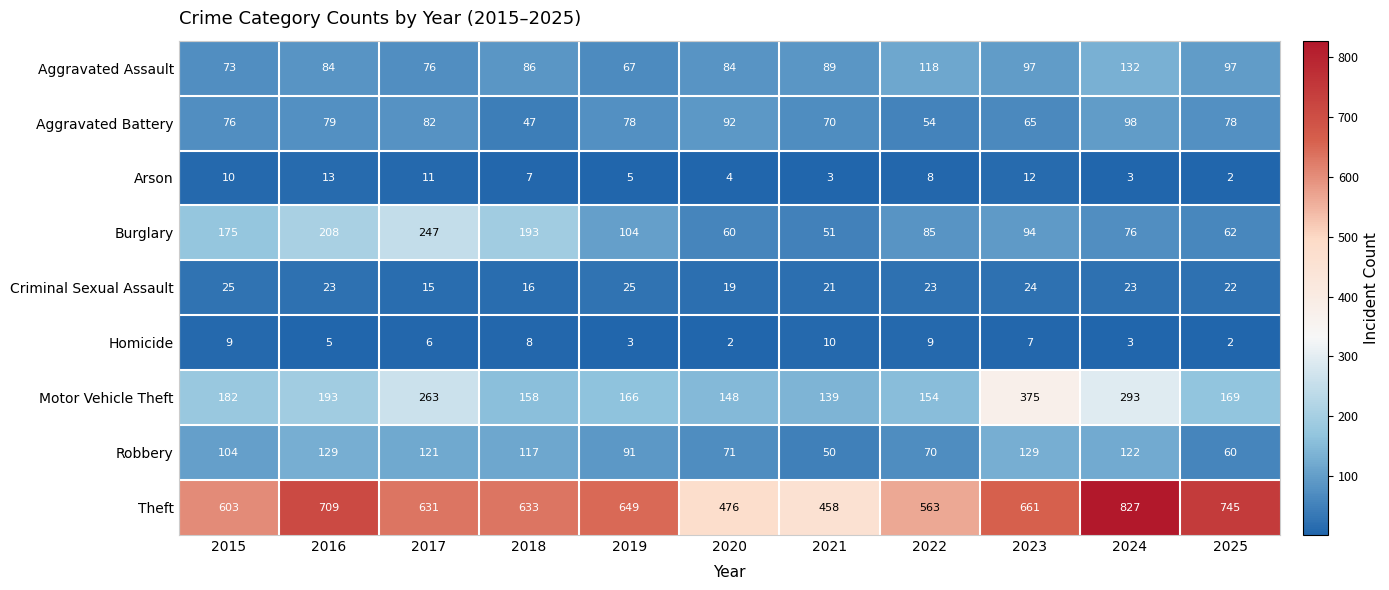

Which series has the largest range (max minus min)?

Theft